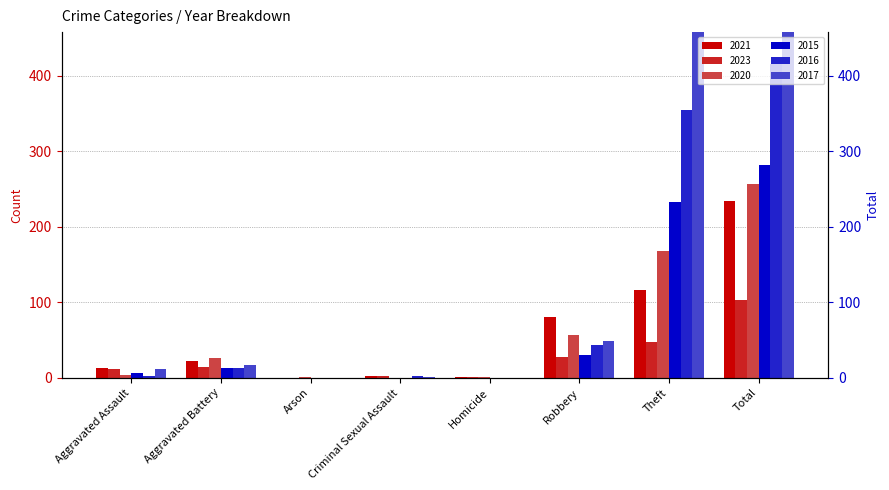

What is the average value of the 2020 series?

64